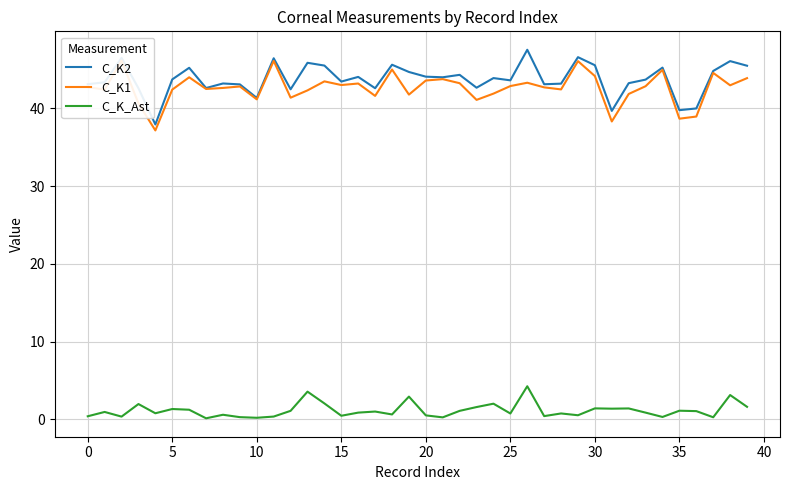

True or false: C_K1 and C_K2 cross at least once.

False